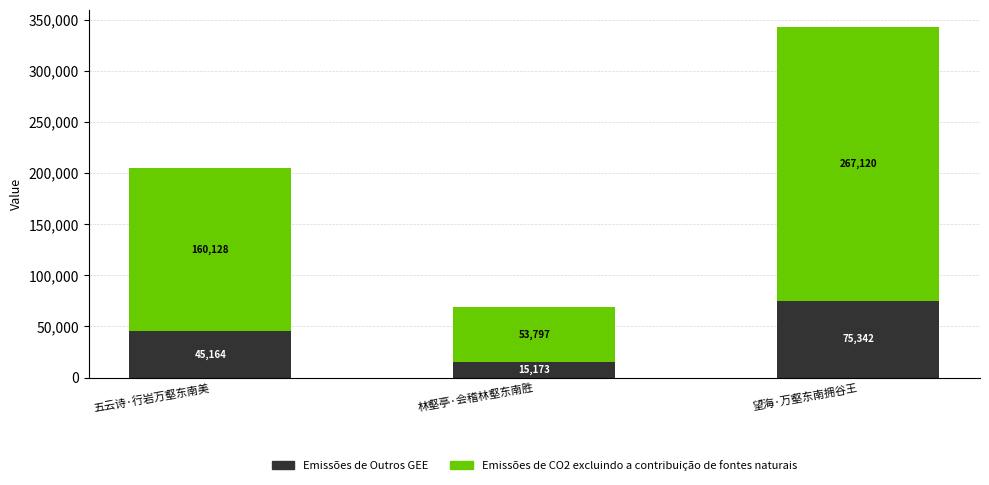

Does the chart contain stacked bars?

Yes